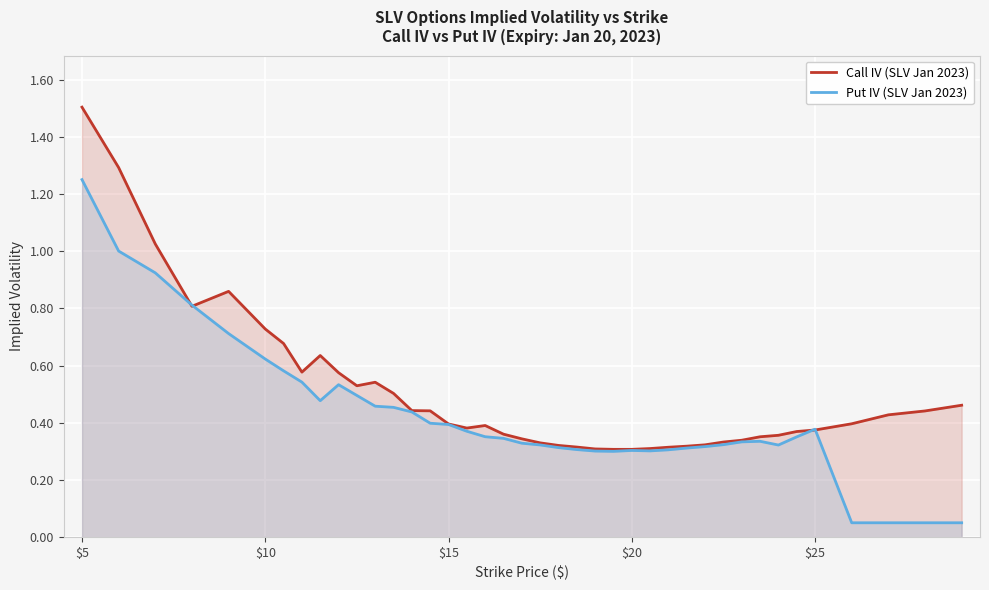

What is the maximum value for Call IV (SLV Jan 2023)?

1.5